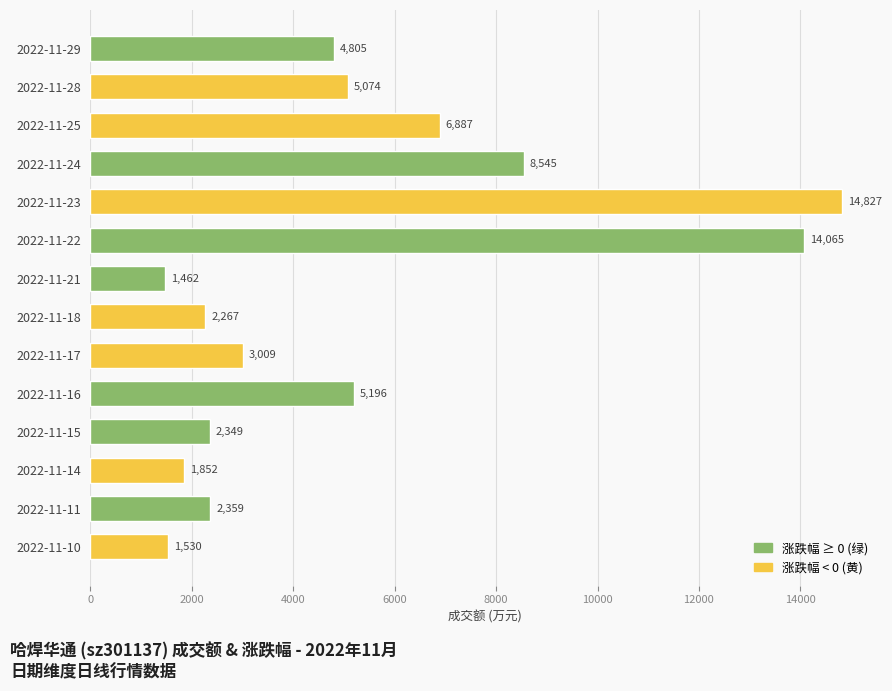

How many values are below 4805?

7